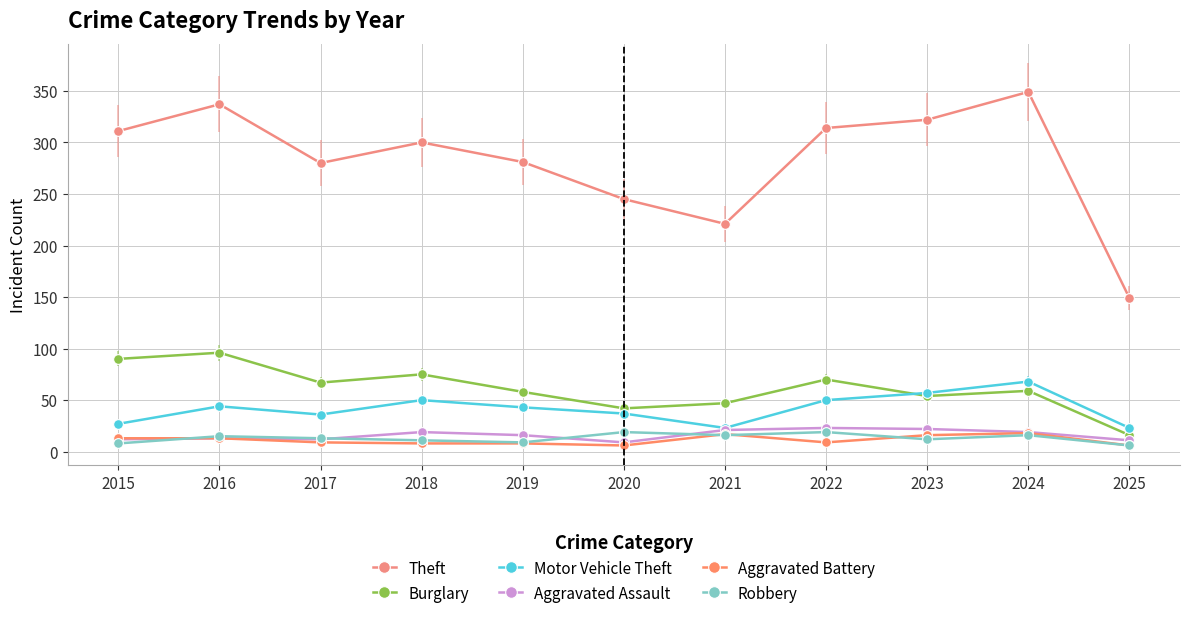

What is the difference between the maximum and minimum values in the Aggravated Assault series?

14